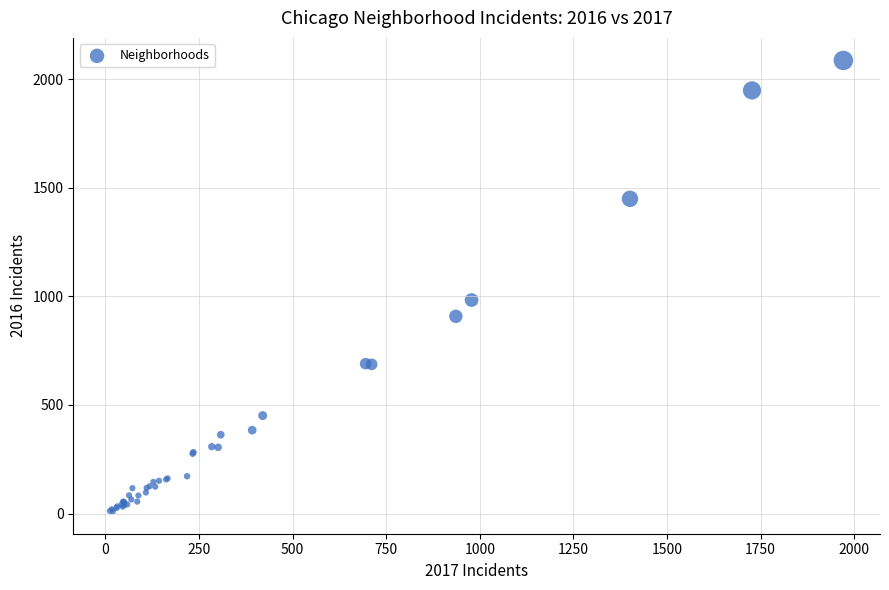

What Y value in the scatter plot is closest to 1048?

983